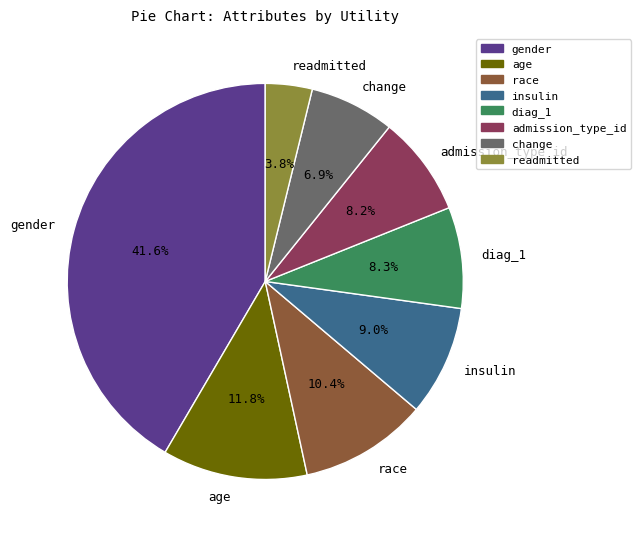

Combined, what portion of the pie is readmitted and race?

14.2%